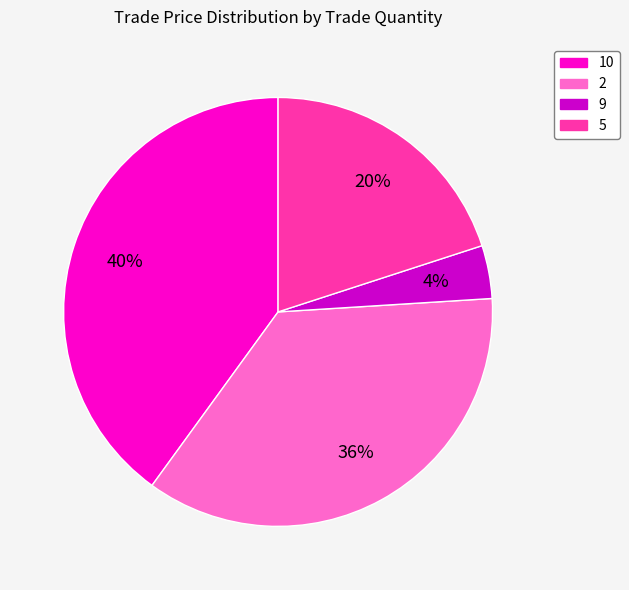

Which category has the biggest portion of the pie?

10